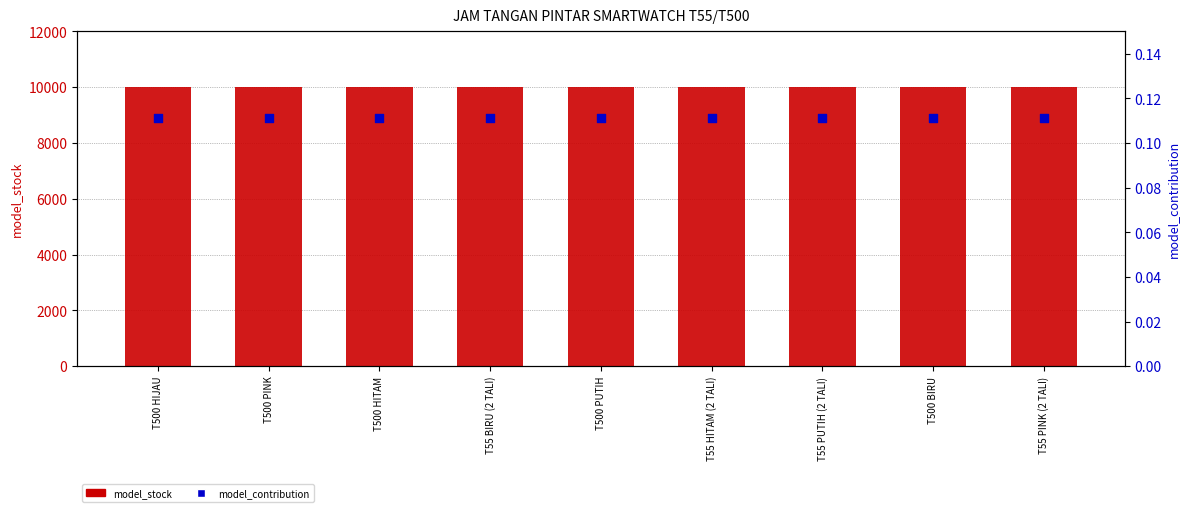

At how many categories does at least one series exceed 4171?

9